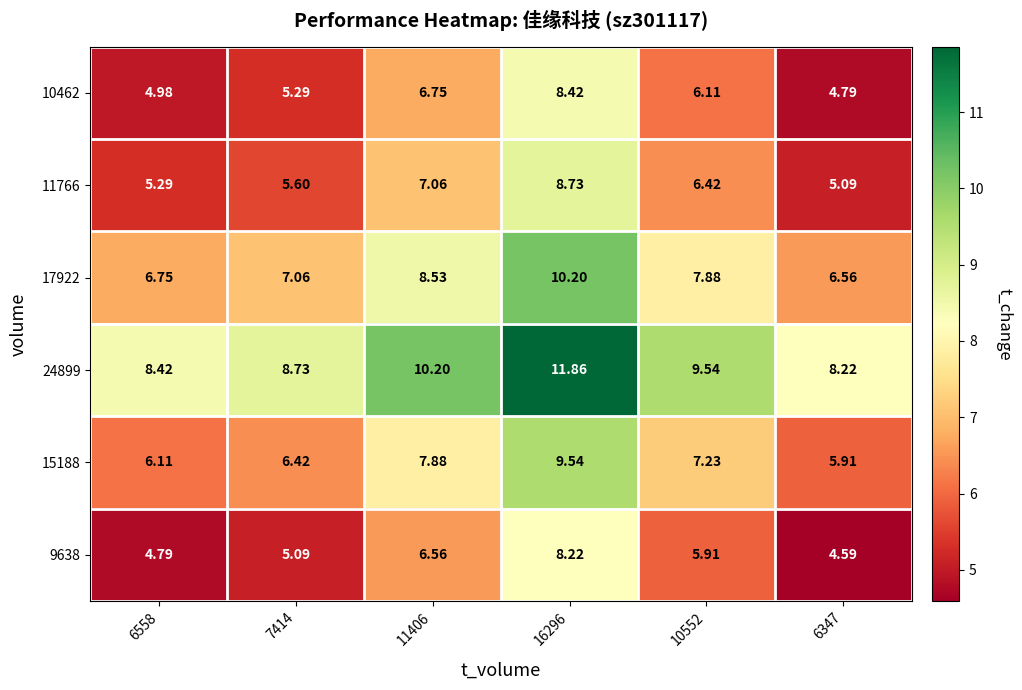

Reading right to left, list all the values displayed in this chart.

10462: 6347=4.8	10552=6.1	16296=8.4	11406=6.8	7414=5.3	6558=5.0
11766: 6347=5.1	10552=6.4	16296=8.7	11406=7.1	7414=5.6	6558=5.3
17922: 6347=6.6	10552=7.9	16296=10.2	11406=8.5	7414=7.1	6558=6.8
24899: 6347=8.2	10552=9.5	16296=11.9	11406=10.2	7414=8.7	6558=8.4
15188: 6347=5.9	10552=7.2	16296=9.5	11406=7.9	7414=6.4	6558=6.1
9638: 6347=4.6	10552=5.9	16296=8.2	11406=6.6	7414=5.1	6558=4.8